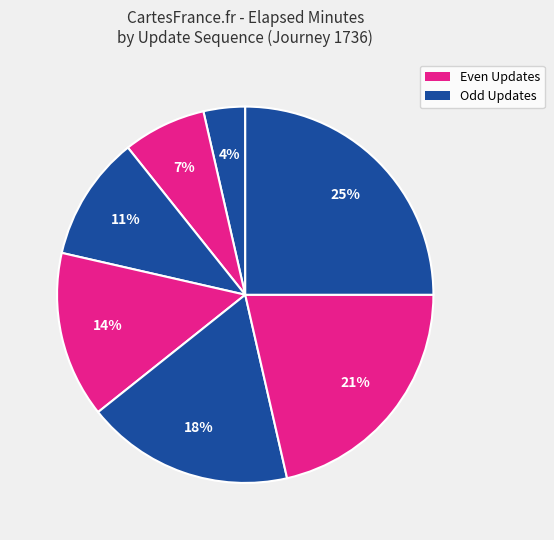

How many slices are in this pie chart?

7